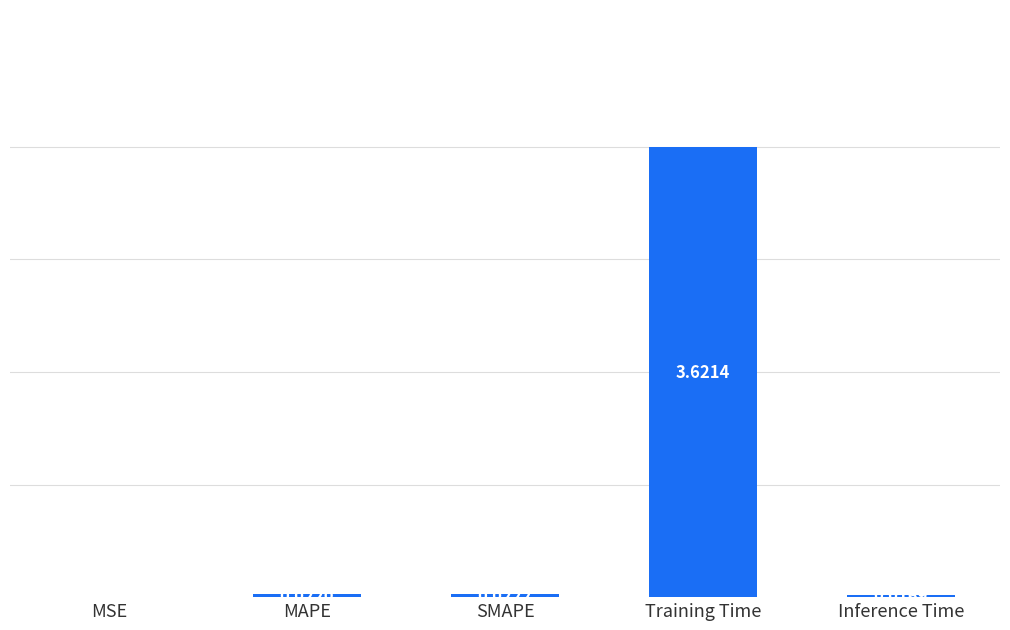

Does the chart contain stacked bars?

No